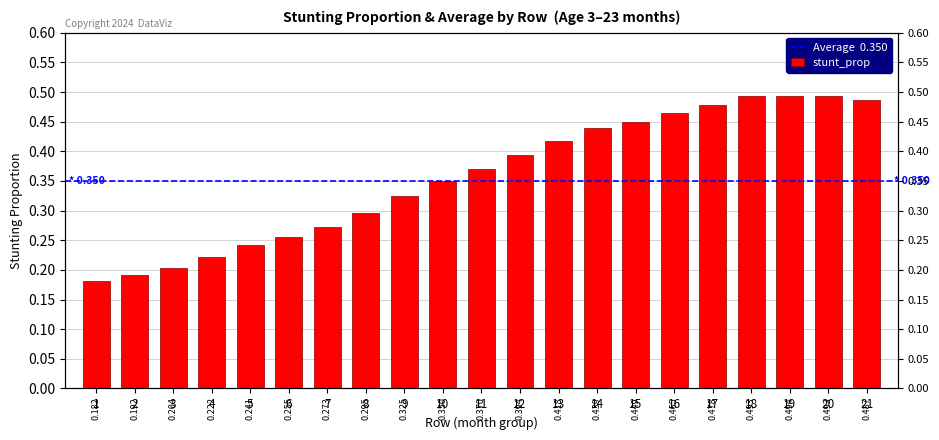

Count the number of data series in this chart.

1